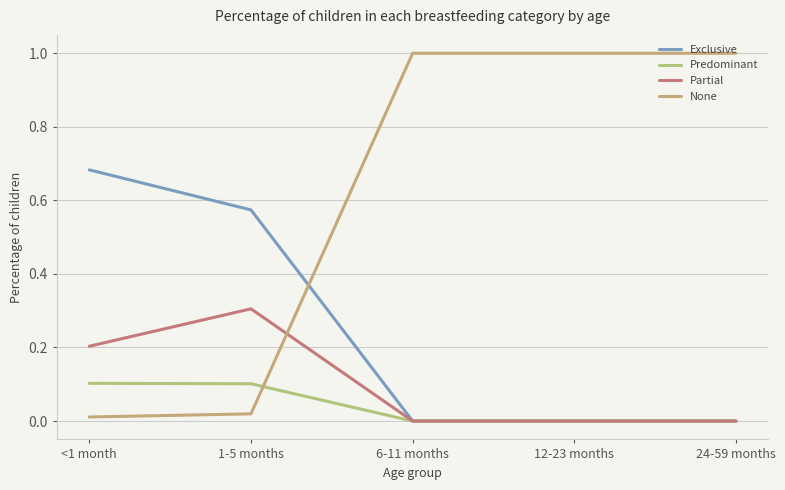

What are all the series names shown in the legend?

Exclusive, Predominant, Partial, None